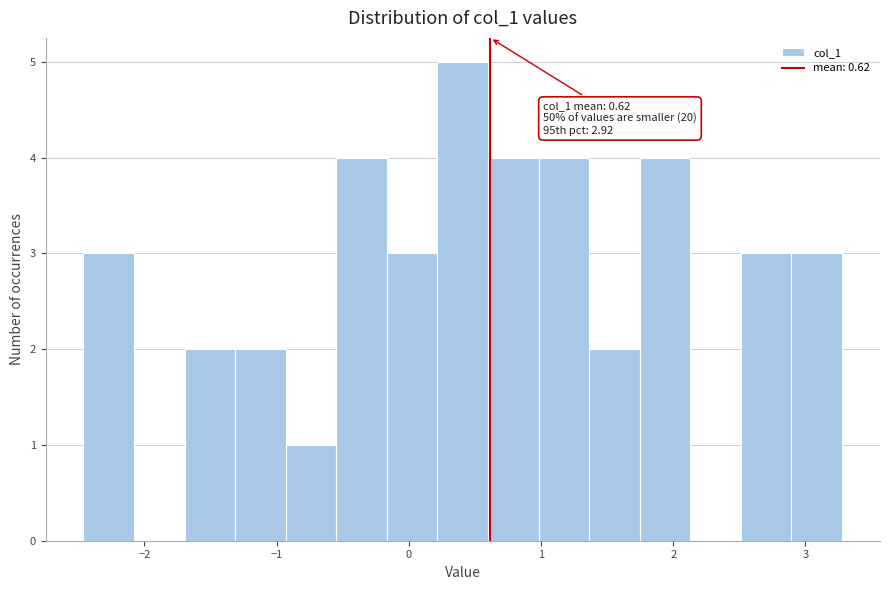

Around what value on the x-axis is the tallest bar? Give the approximate position of its centre, as read against the axis.

0.4